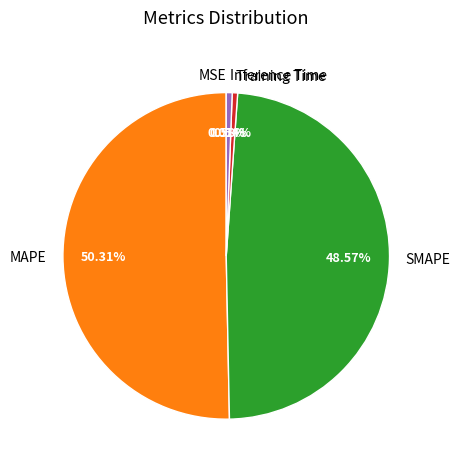

To the nearest percent, what percentage of the pie is MAPE?

50%